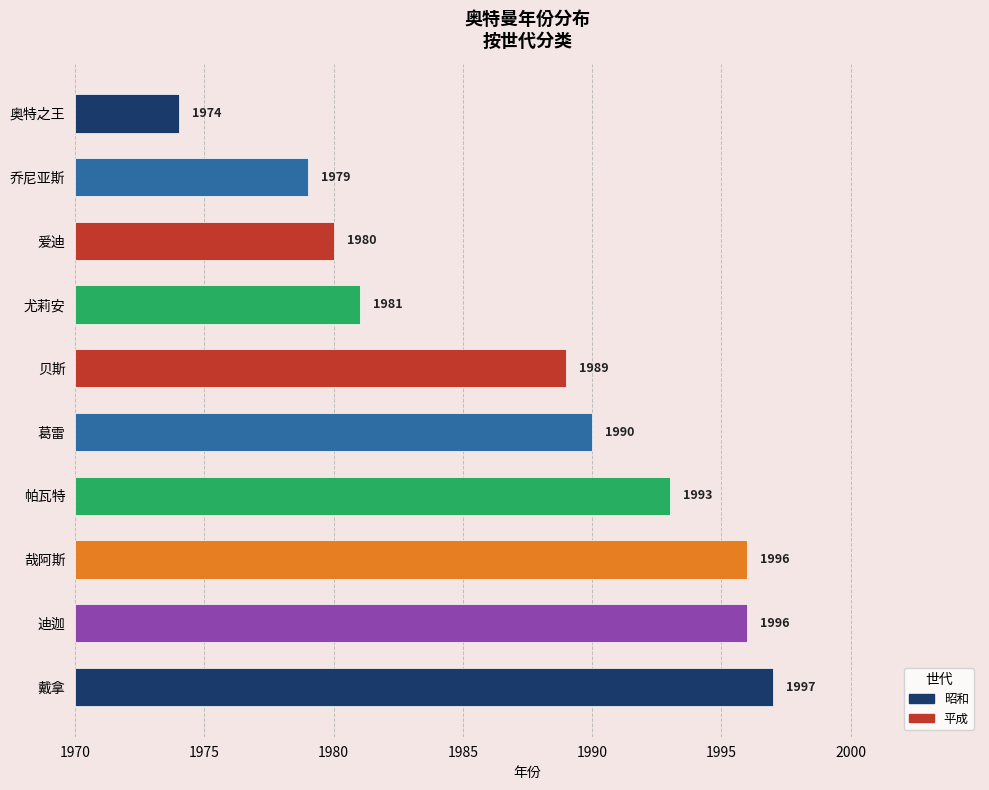

What is the label of the 2nd bar from the left?

乔尼亚斯